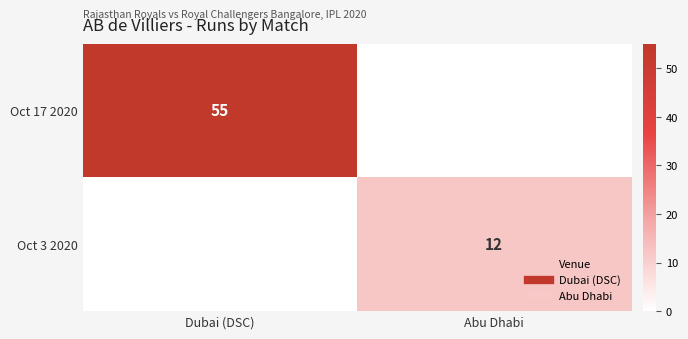

Which category has the lowest value across all series?

Abu Dhabi